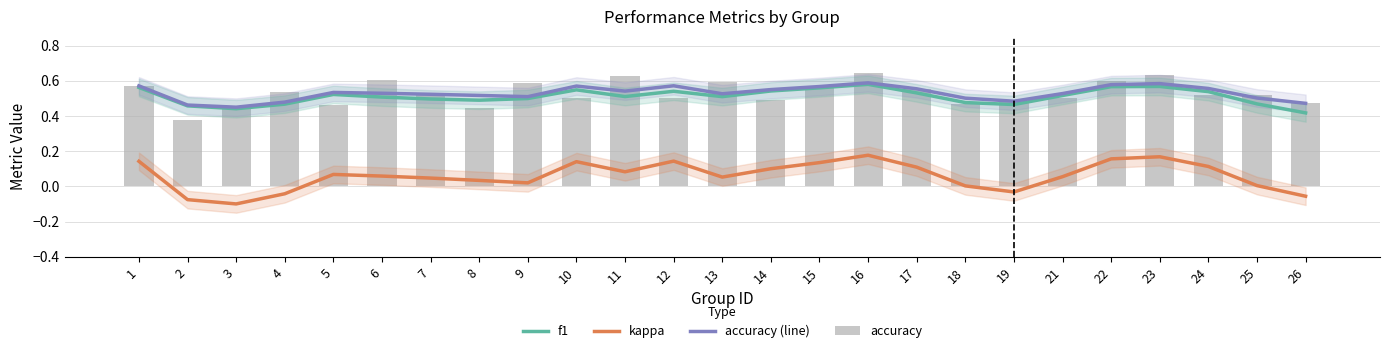

Count the number of data series in this chart.

4